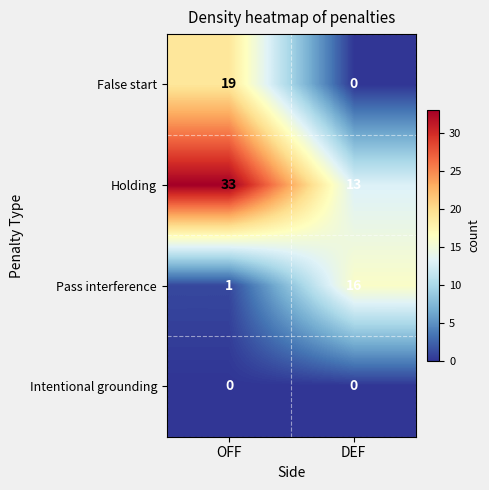

What is the sum of all Pass interference values?

17